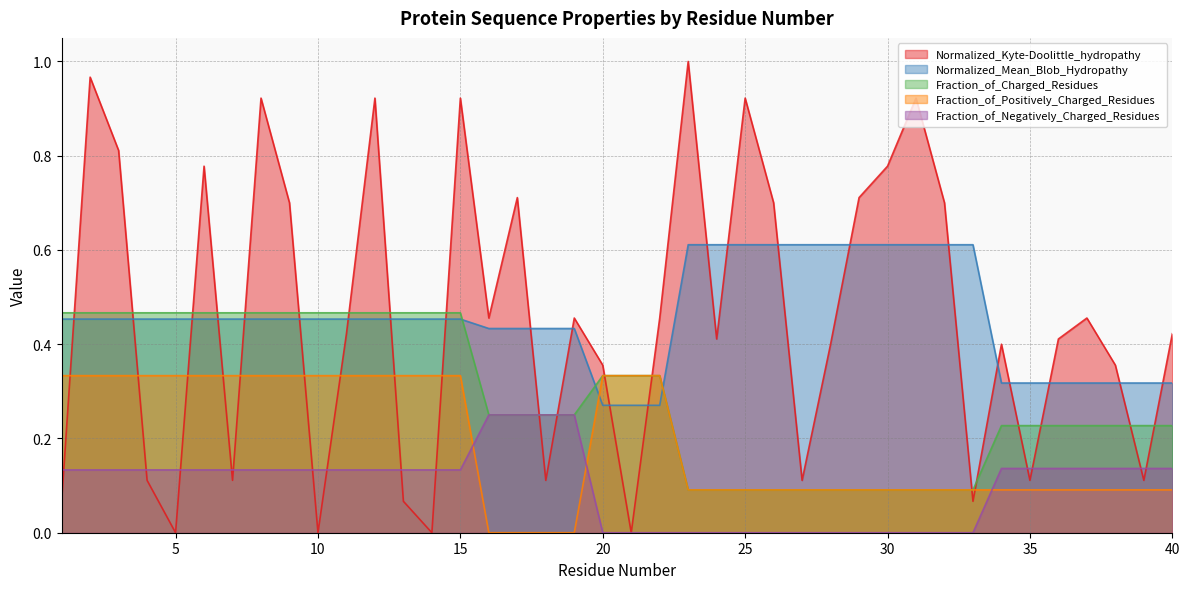

The Normalized_Mean_Blob_Hydropathy series shows 0.3 at 40. True or false?

True